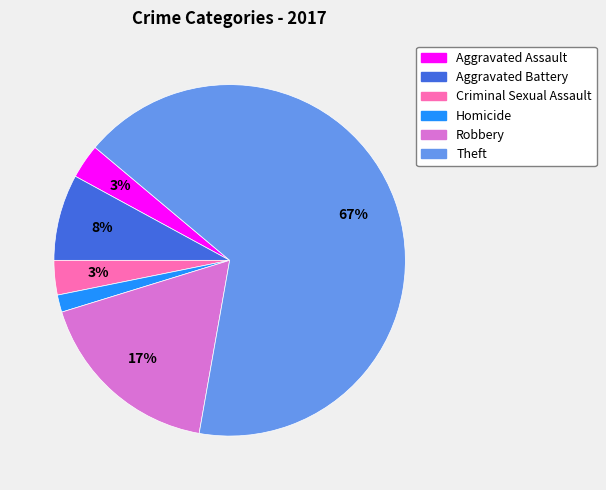

Count the number of slices in the pie.

6